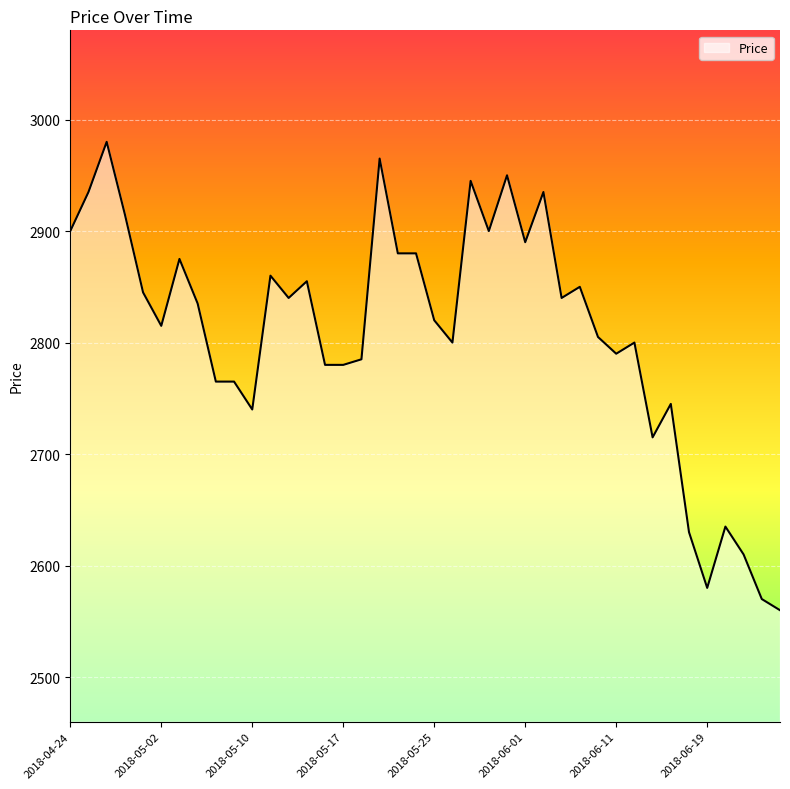

What is the difference between the maximum and minimum values?

420